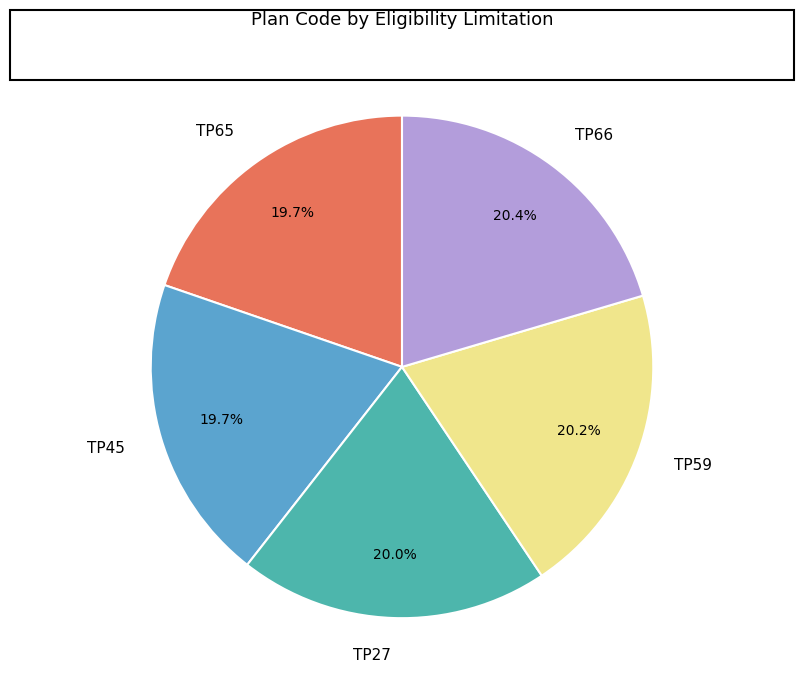

The TP45 slice represents 20% of the pie. True or false?

True